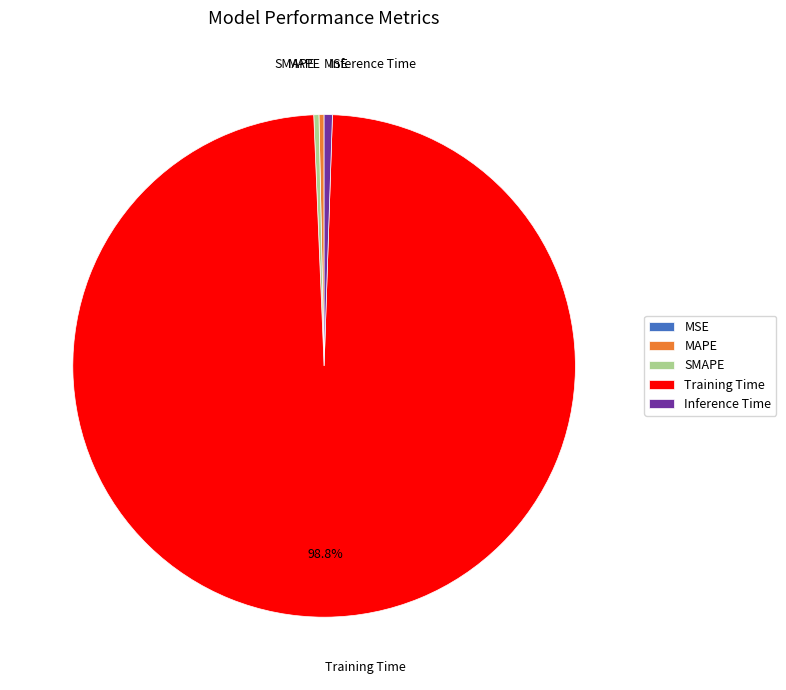

What is the majority slice?

Training Time